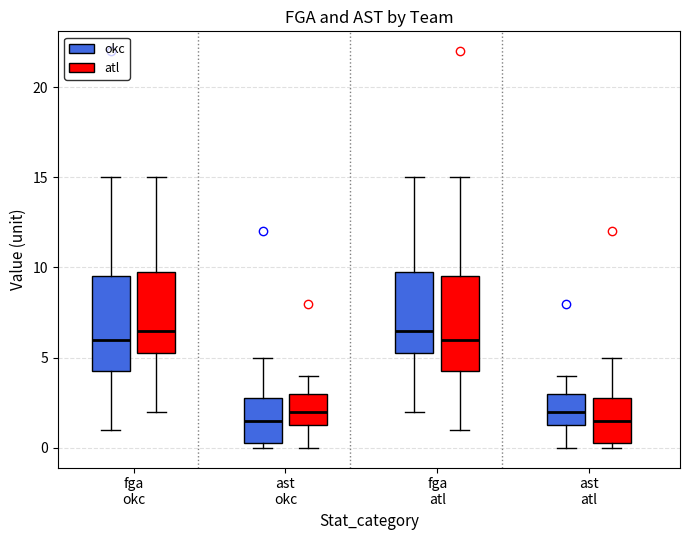

Where is the lower edge of the box for ast okc (atl) on the y-axis? The values are not printed on the chart, so give them approximately, as read against the axis.

1.5